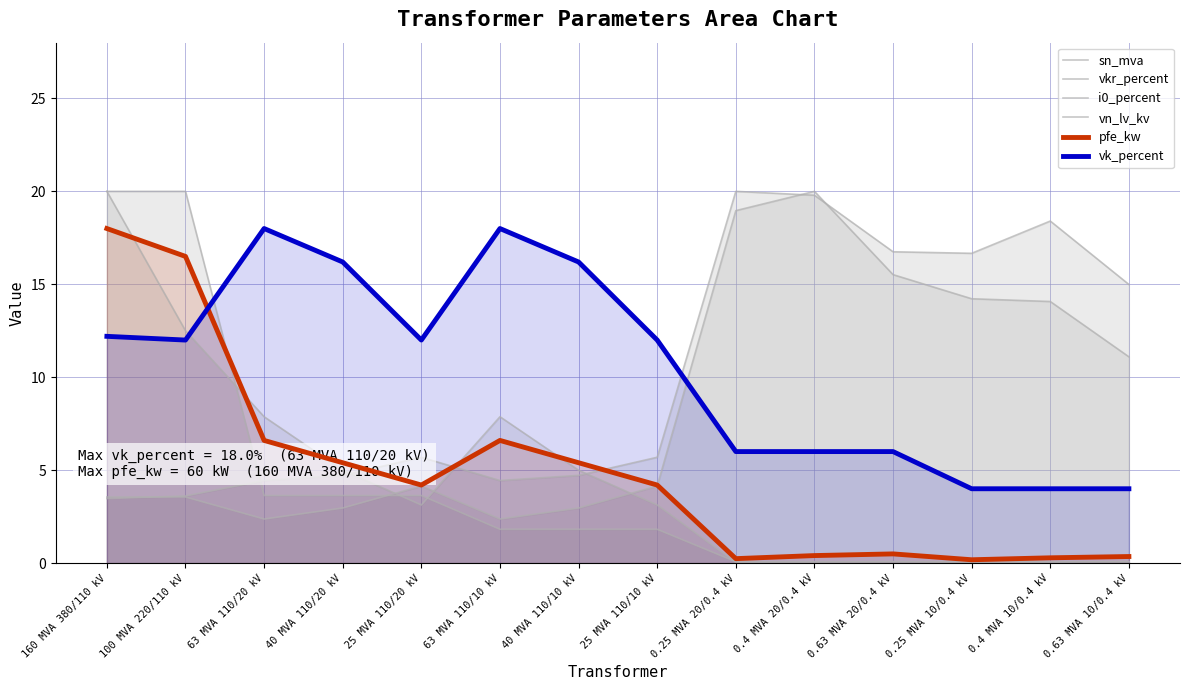

Does the chart display data point markers on the line(s)?

No